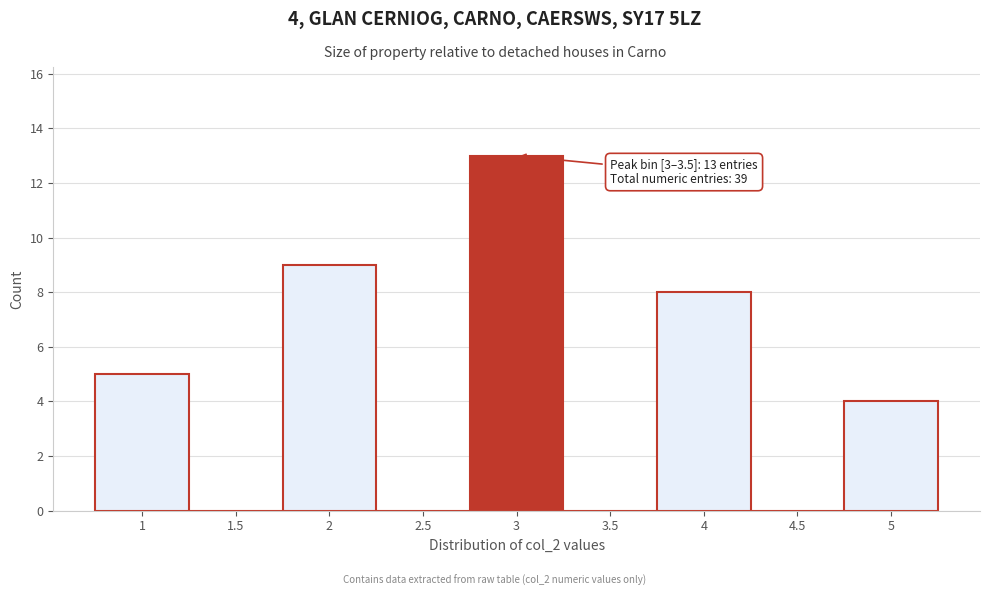

Reading left to right, transcribe all the data shown in this chart.

1=5	1.5=0	2=9	2.5=0	3=13	3.5=0	4=8	4.5=0	5=4